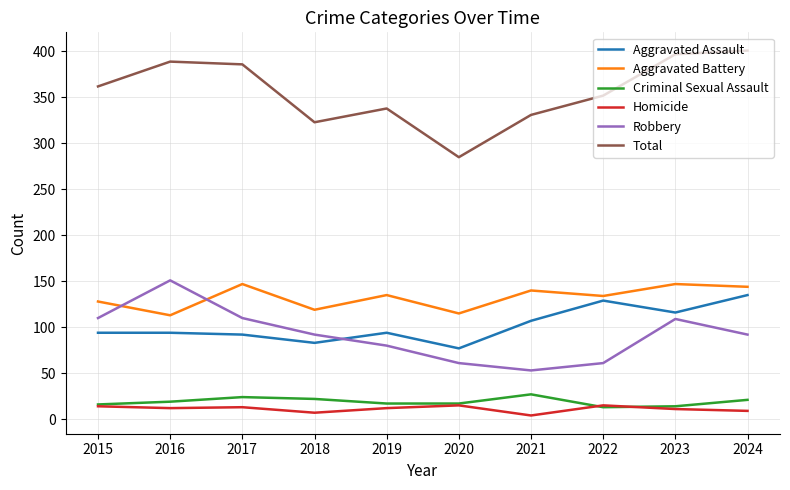

True or false: Total and Aggravated Battery cross at least once.

False